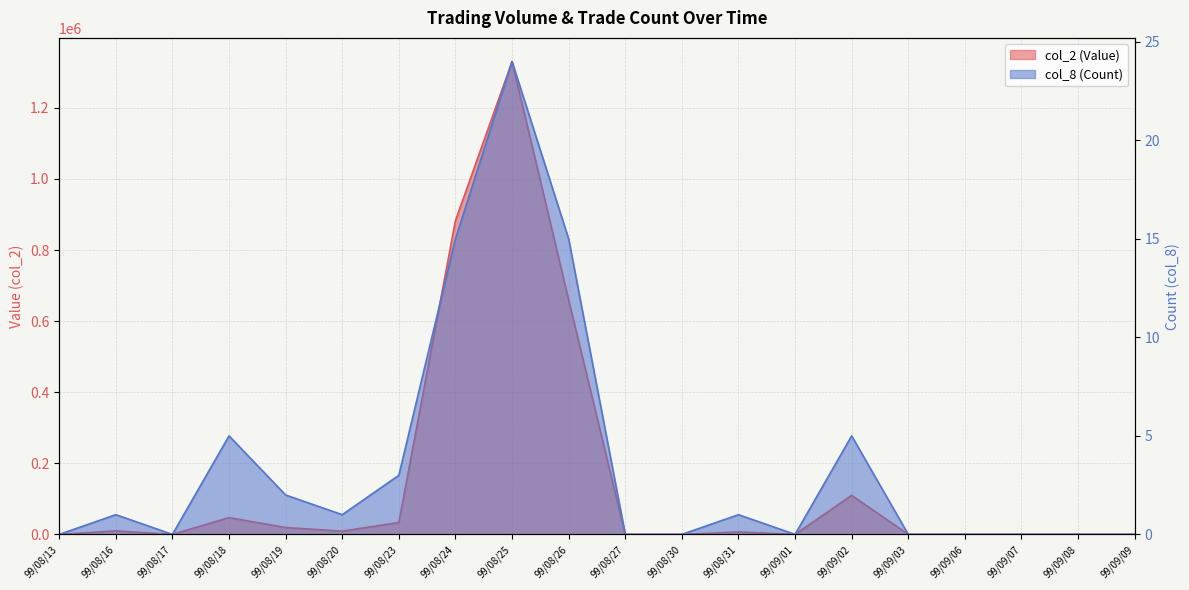

At which category is the sum across all series the highest?

99/08/25